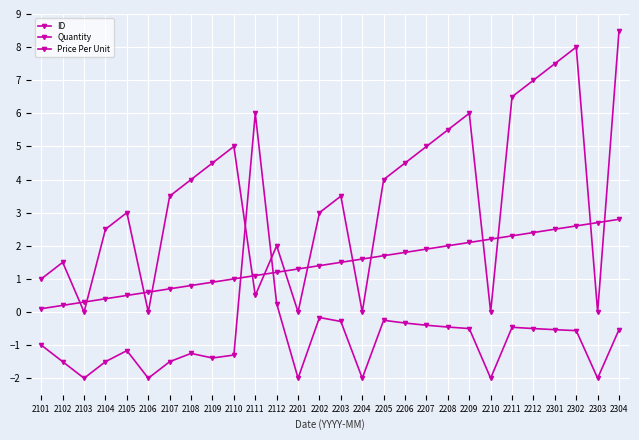

Rank the series at 2208 from lowest to highest value.

Price Per Unit, ID, Quantity